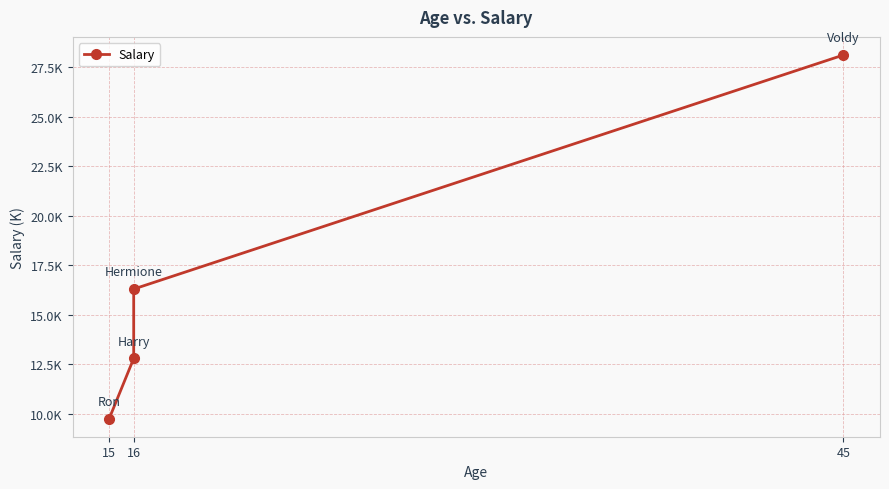

What is the label of the 1st point from the left?

15